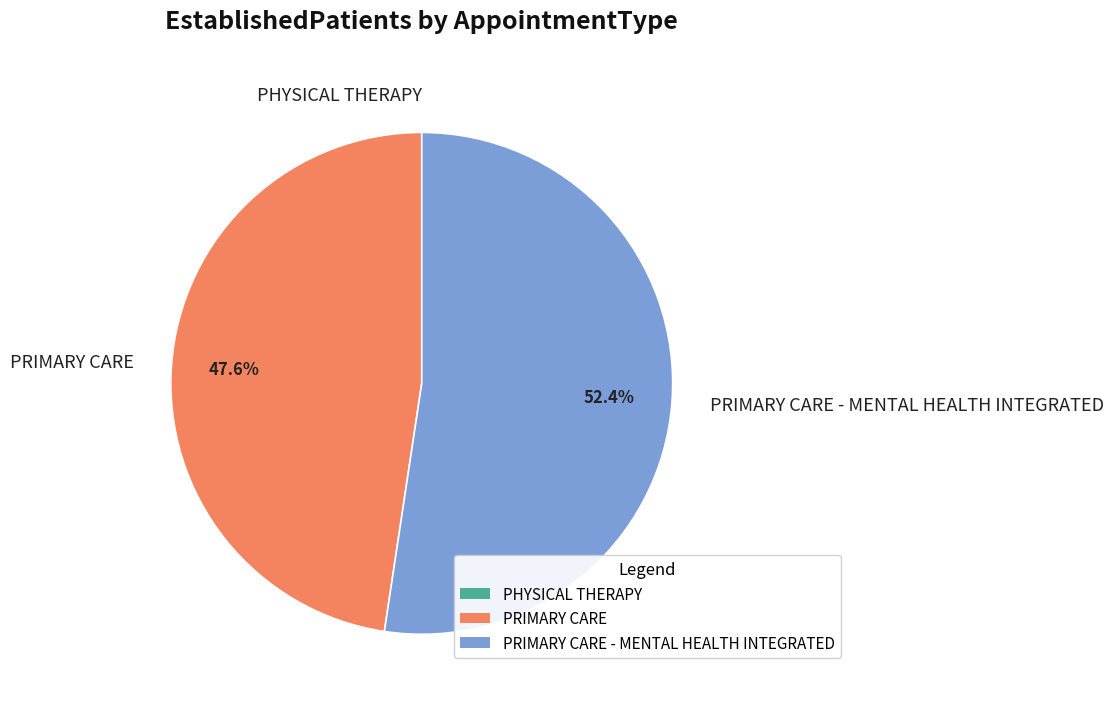

What portion of the pie excludes PRIMARY CARE?

52.4%